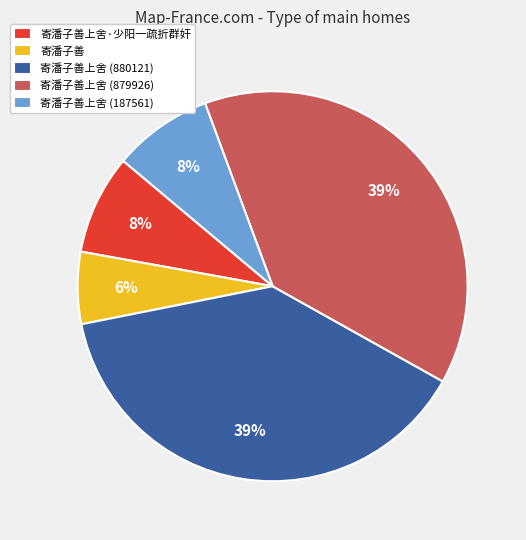

To the nearest percent, what percentage of the pie is 寄潘子善上舍 (879926)?

39%